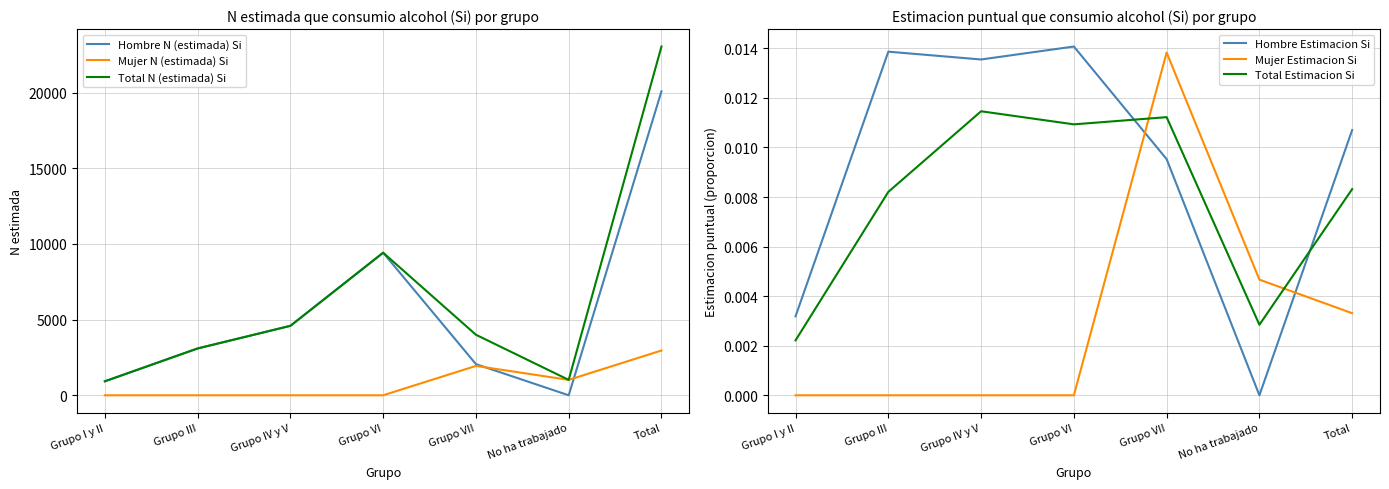

What position from the right is Grupo I y II?

7